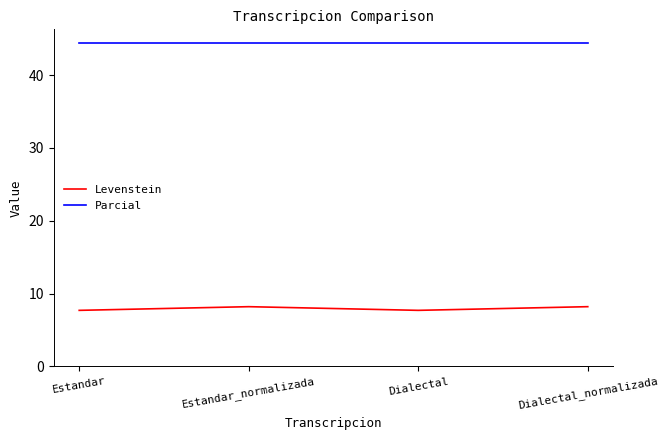

What is the difference between the highest and lowest values at Dialectal_normalizada?

36.2